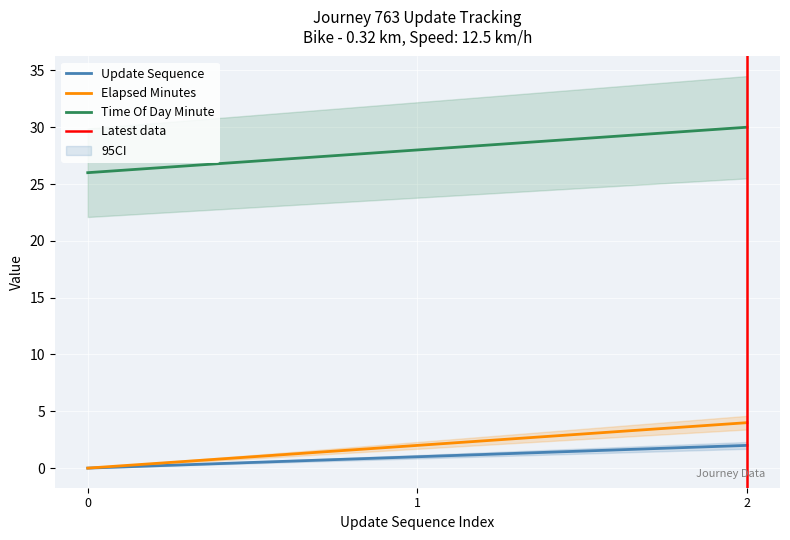

Is it true that time_of_day_minute equals 45 at 2?

False